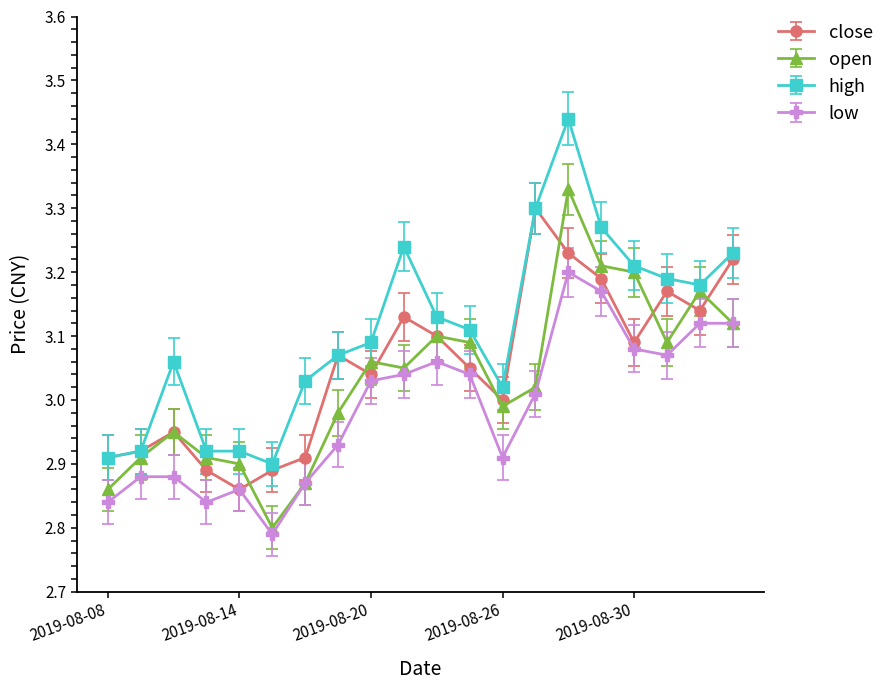

Which series has the largest total across all categories?

high